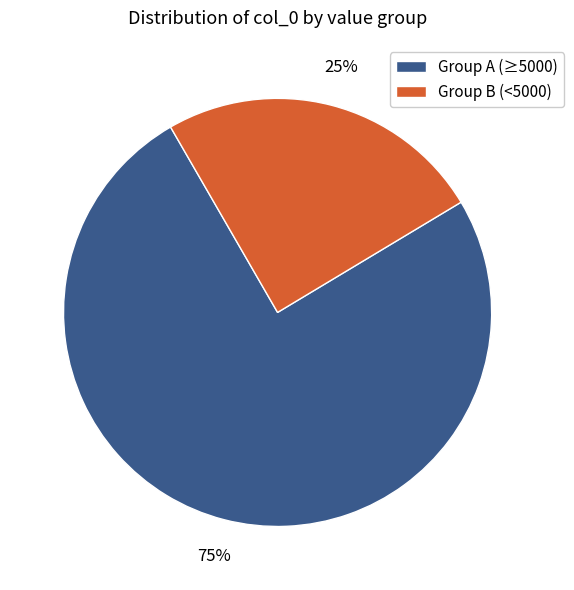

Which slice is the largest?

Group A (≥5000)